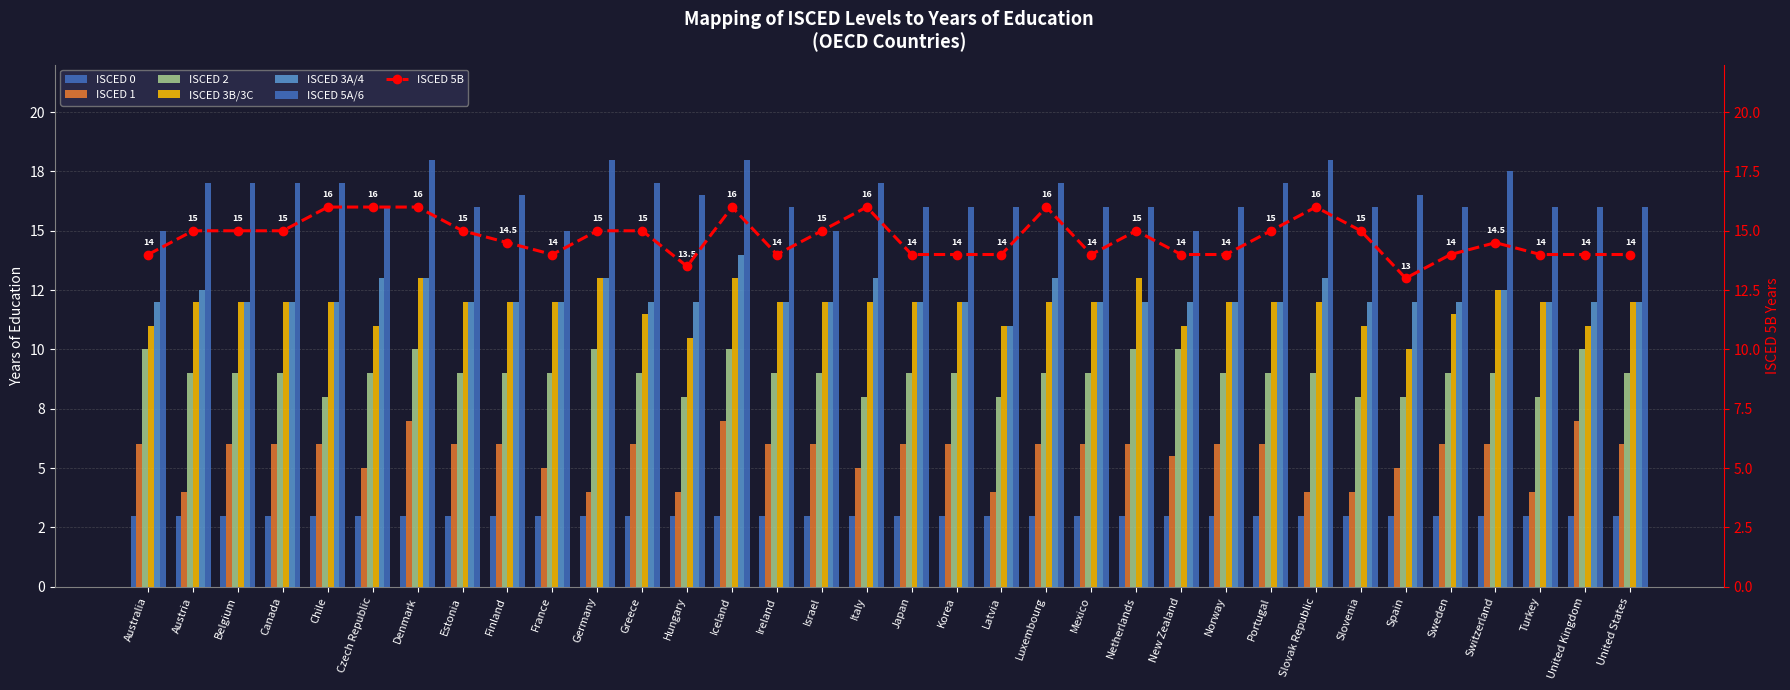

True or false: ISCED 3B/3C has a value of 13.0 at Iceland.

True